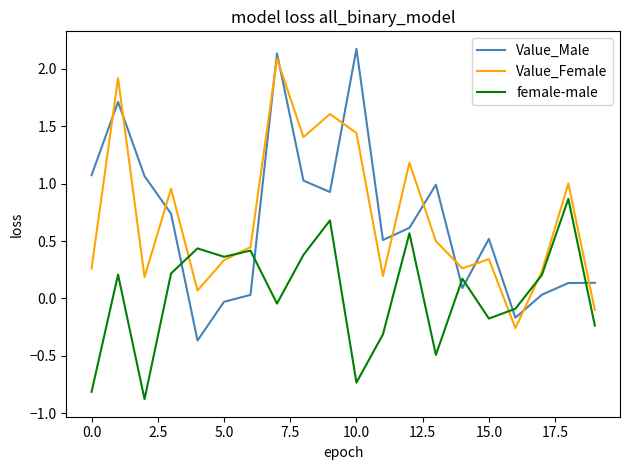

What is the lowest value of the female-male series?

-0.9